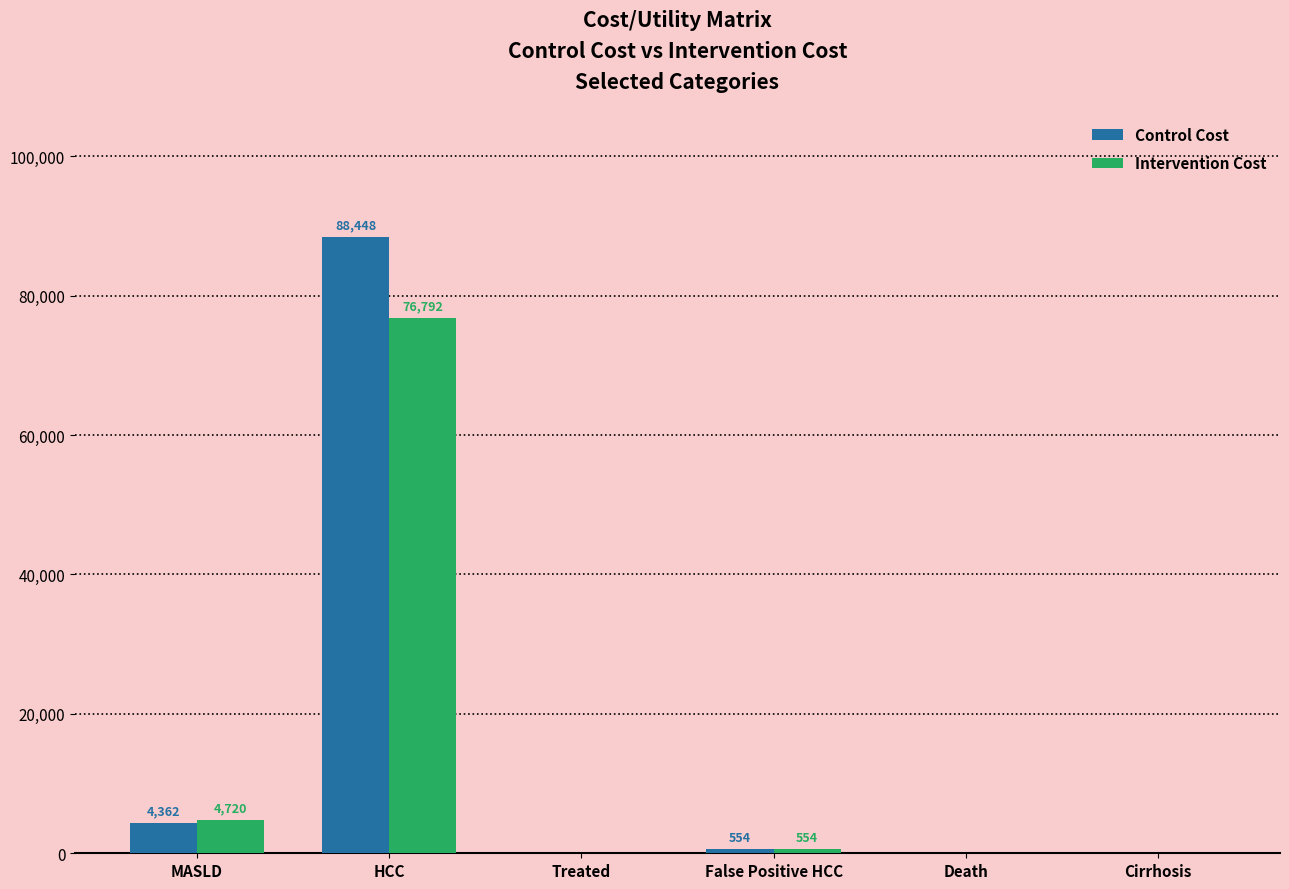

Read the Control Cost value at False Positive HCC.

554.0